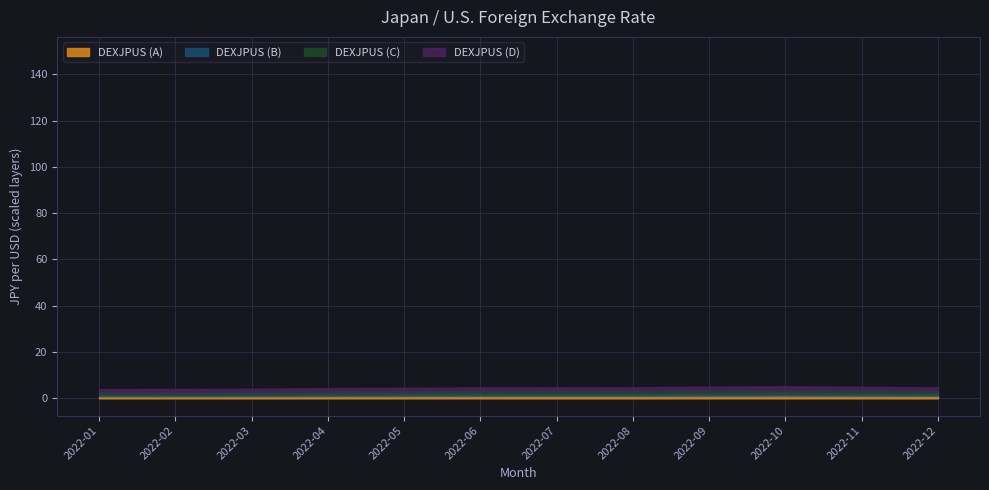

What is the ratio of the value at 2022-06 to the value at 2022-02?

1.2